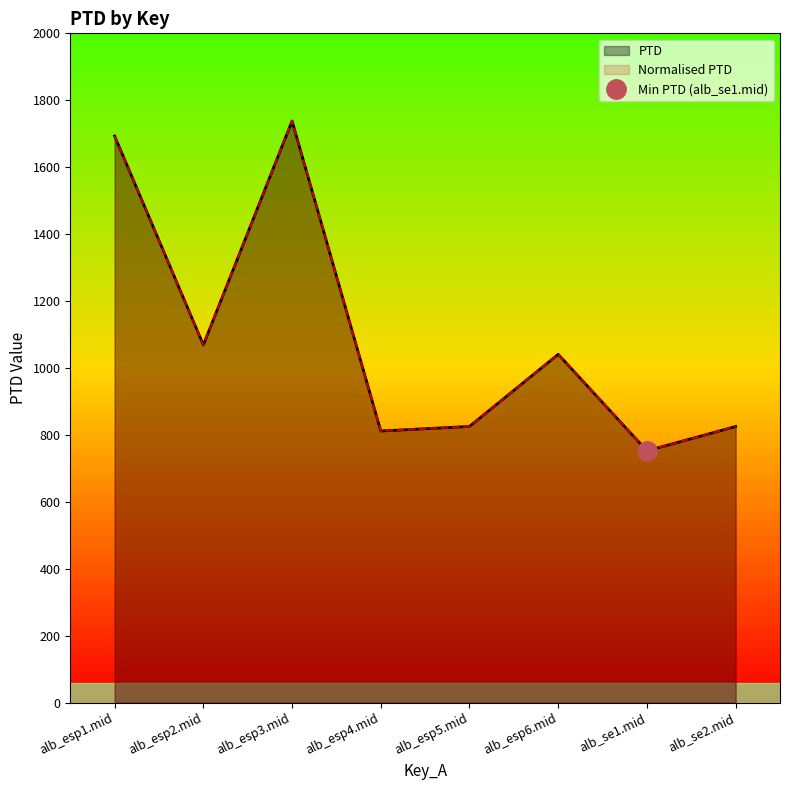

True or false: PTD and Normalised PTD intersect in this chart.

False